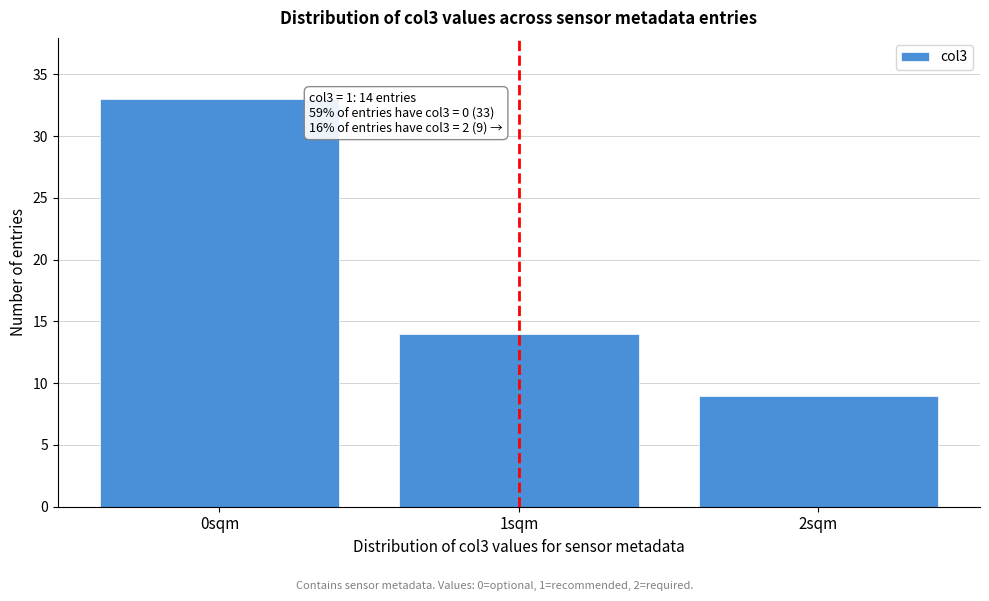

Reading left to right, what are all the values shown in this chart?

33	14	9